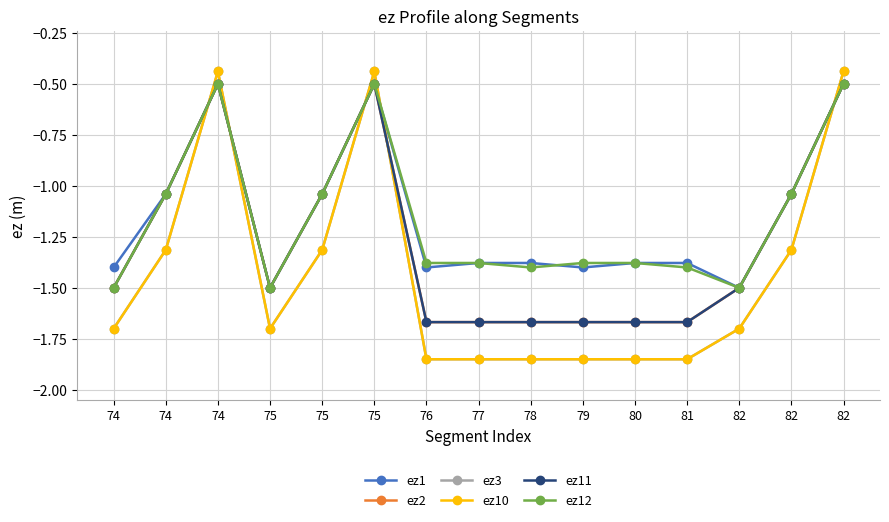

How many interior local valleys does the ez11 series have?

1